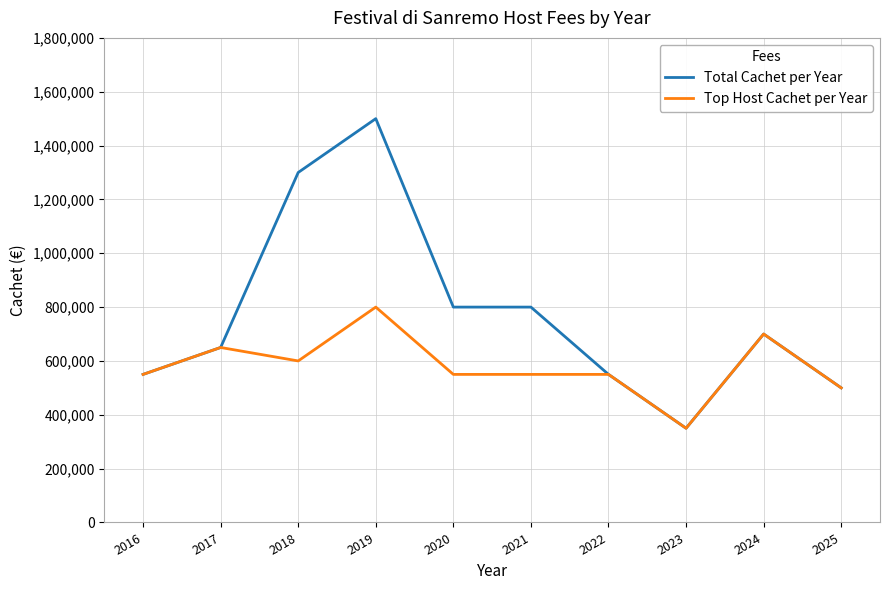

What is the maximum value shown in the chart?

1500000